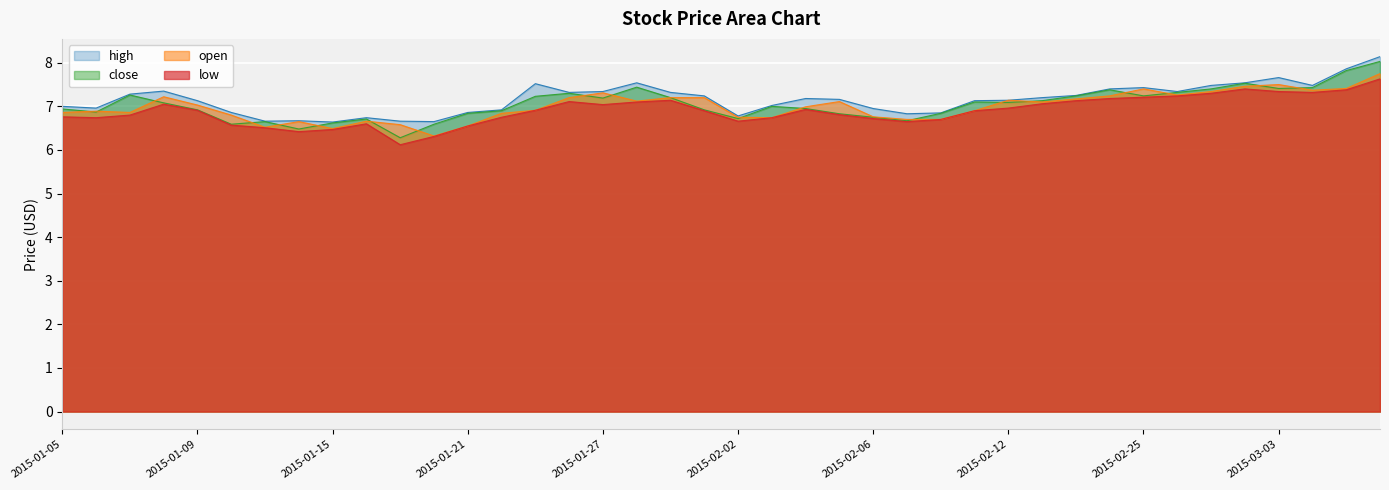

Does the chart display data point markers on the line(s)?

No